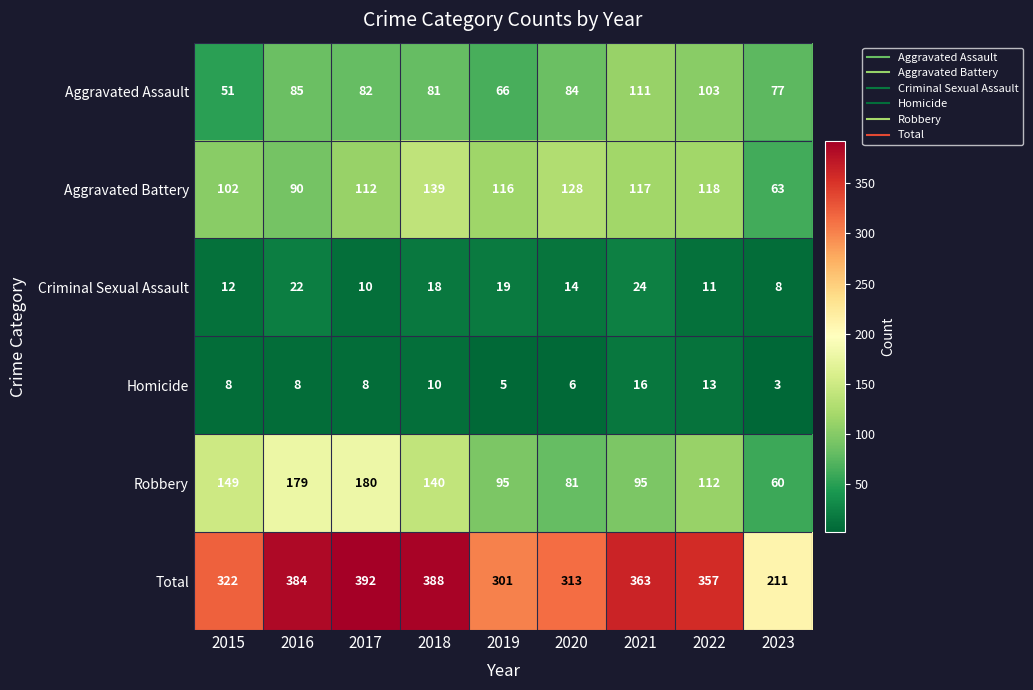

Where does the Aggravated Battery series first go above 116?

2018